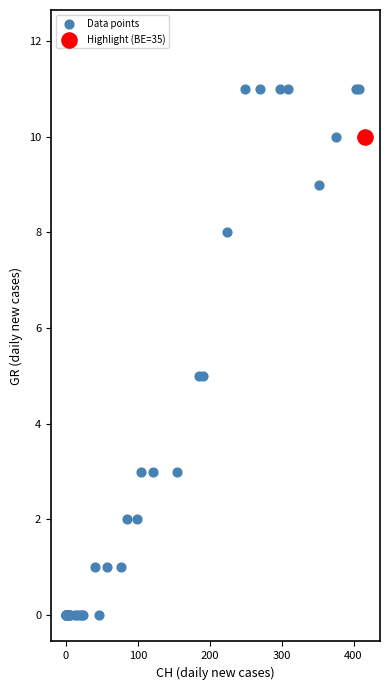

What are all the series names shown in the legend?

Data points, Highlight (BE=35)